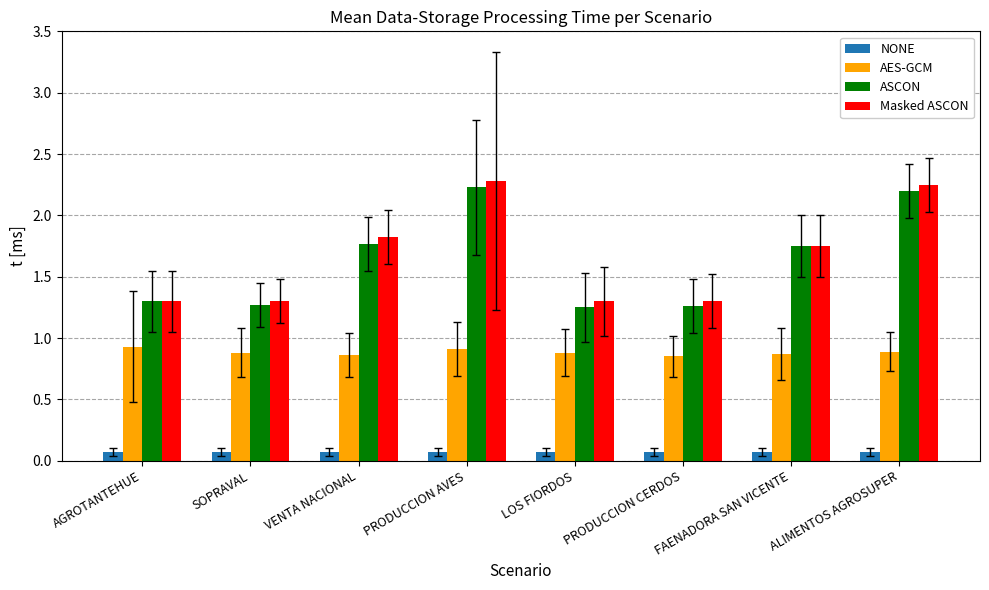

What is the value of the NONE bar at the 8th from the left?

0.1